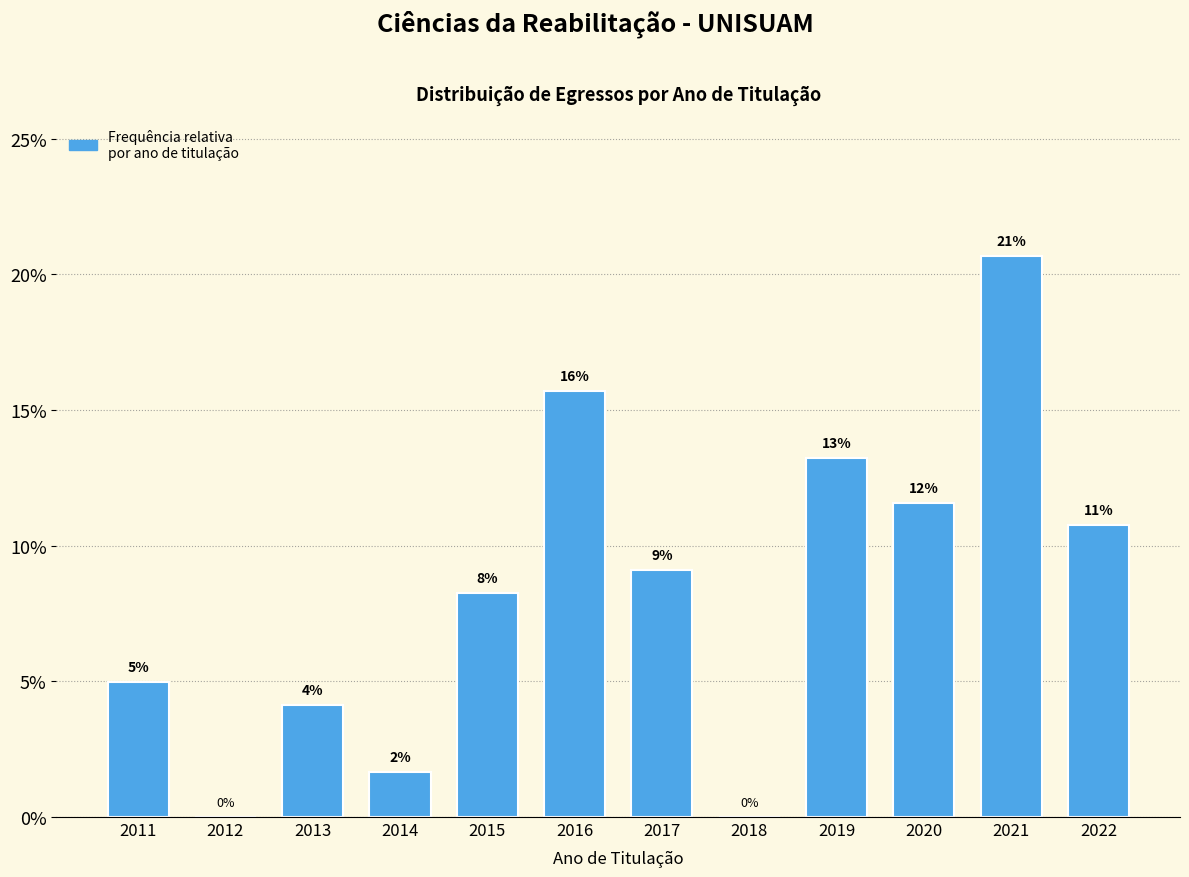

Are the bars horizontal?

No